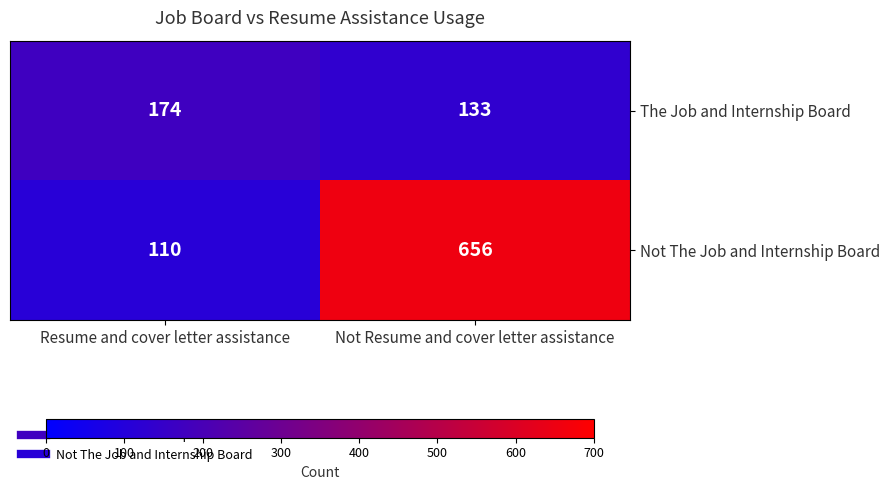

How many distinct data groups are displayed?

2